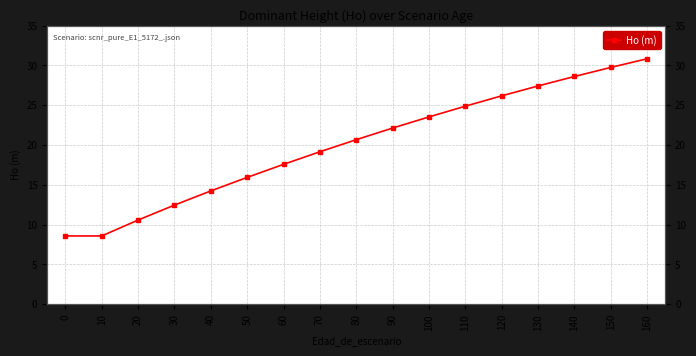

Reading left to right, list all the values displayed in this chart.

0=8.6	10=8.6	20=10.6	30=12.5	40=14.2	50=15.9	60=17.6	70=19.2	80=20.7	90=22.1	100=23.5	110=24.9	120=26.2	130=27.4	140=28.6	150=29.8	160=30.9